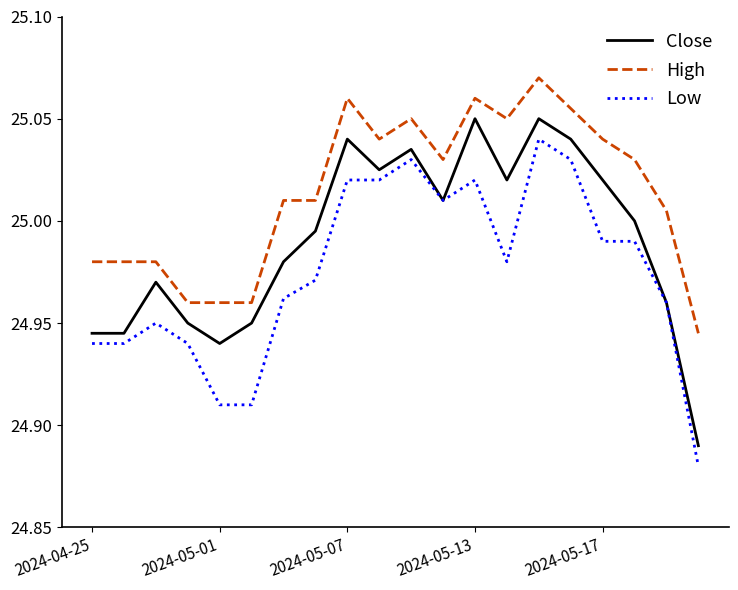

List the series in order of their peak value, highest first.

High, Close, Low